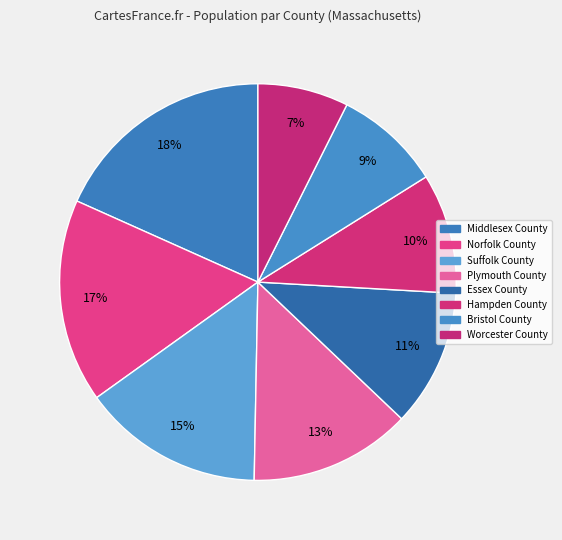

How many slices are in this pie chart?

8